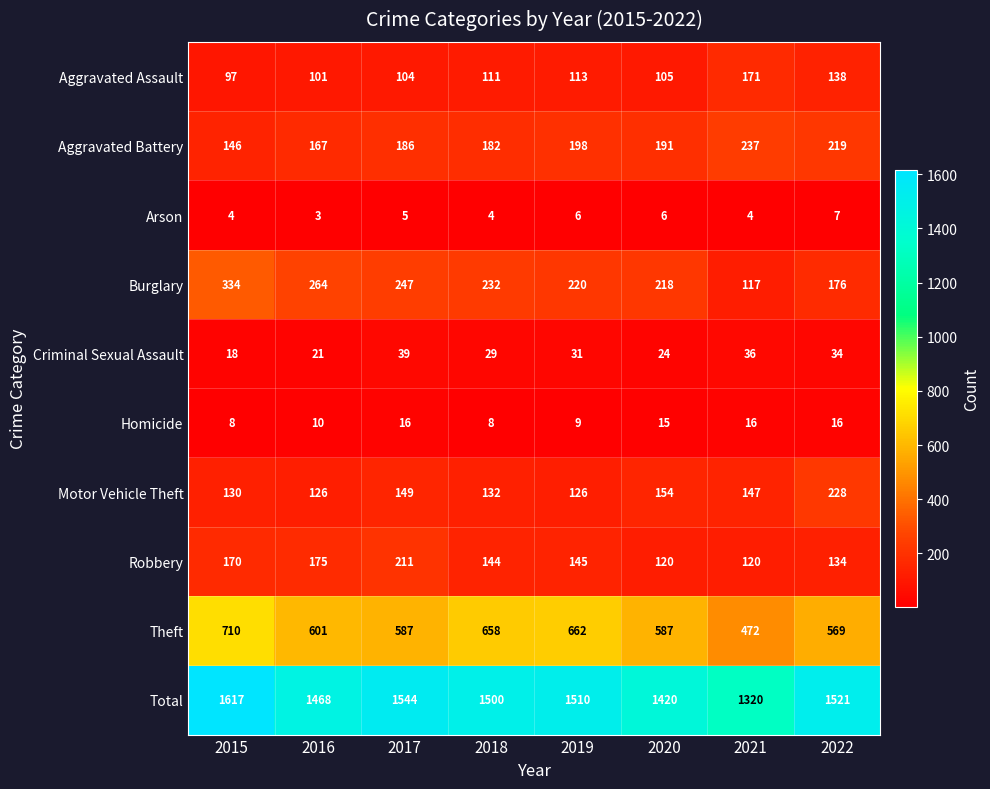

What is the approximate value of Criminal Sexual Assault at 2020, to the nearest 10?

20